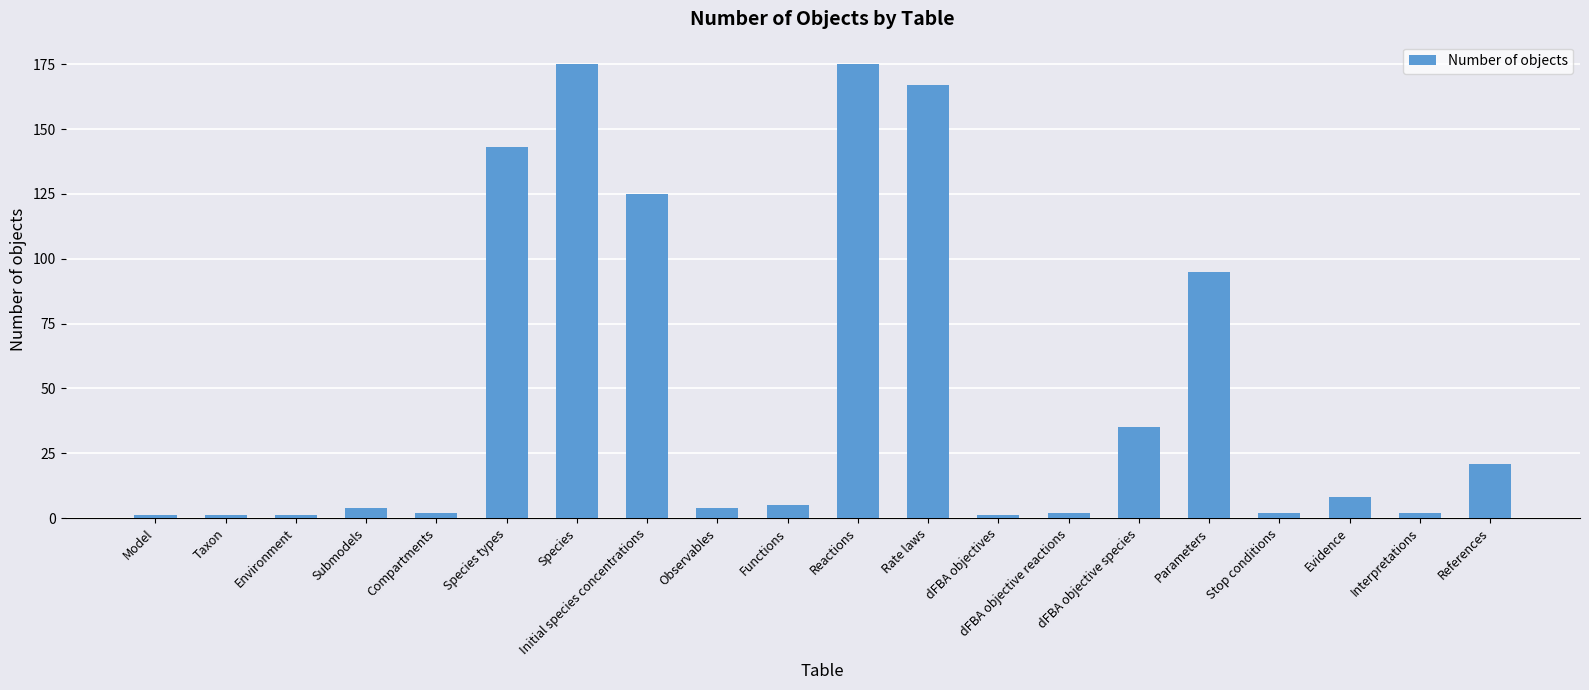

What is the greatest value displayed?

175